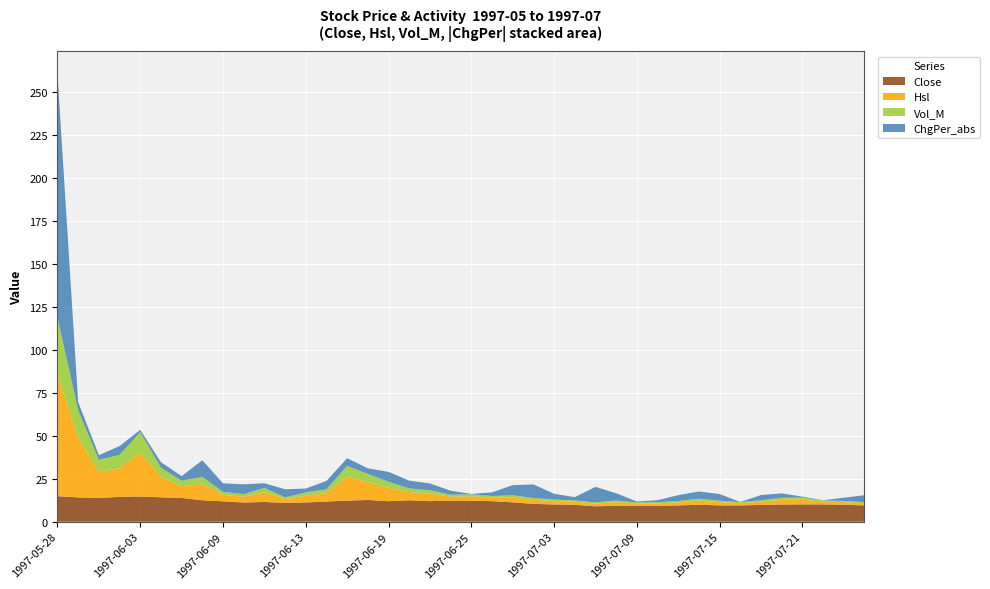

Reading left to right, list all the values displayed in this chart.

Close: 14.9	14.2	13.8	14.5	14.7	14.2	13.8	12.5	11.9	11.2	11.5	11.0	11.2	11.8	12.3	12.7	11.9	12.5	12.0	12.3	12.2	12.0	11.3	10.4	10.1	9.9	9.0	9.3	9.3	9.2	9.5	9.9	9.5	9.5	9.8	10.1	10.1	10.1	9.9	9.5
Hsl: 71.3	34.8	15.3	16.7	25.6	11.8	6.8	9.3	3.8	3.3	5.6	2.2	4.0	4.9	13.8	10.4	7.8	4.7	4.4	2.4	2.5	2.0	2.9	2.4	2.0	1.8	1.6	2.1	1.3	1.5	1.8	2.4	1.9	1.3	1.8	2.7	2.8	1.6	1.5	1.3
Vol_M: 32.8	16.0	7.0	7.7	11.8	5.4	3.1	4.3	1.8	1.5	2.6	1.0	1.8	2.3	6.4	4.8	3.6	2.2	2.0	1.1	1.2	0.9	1.3	1.1	0.9	0.8	0.7	0.9	0.6	0.7	0.8	1.1	0.9	0.6	0.8	1.2	1.3	0.7	0.7	0.6
ChgPer_abs: 141.9	4.8	2.7	5.2	1.4	3.2	2.7	9.7	5.0	5.7	2.7	4.7	2.3	4.8	4.5	3.3	5.8	4.5	3.9	2.3	0.2	2.1	5.8	7.9	3.4	1.9	9.0	4.2	0.5	1.2	3.4	4.2	3.8	0.1	3.0	2.5	0.5	0.1	1.9	4.0